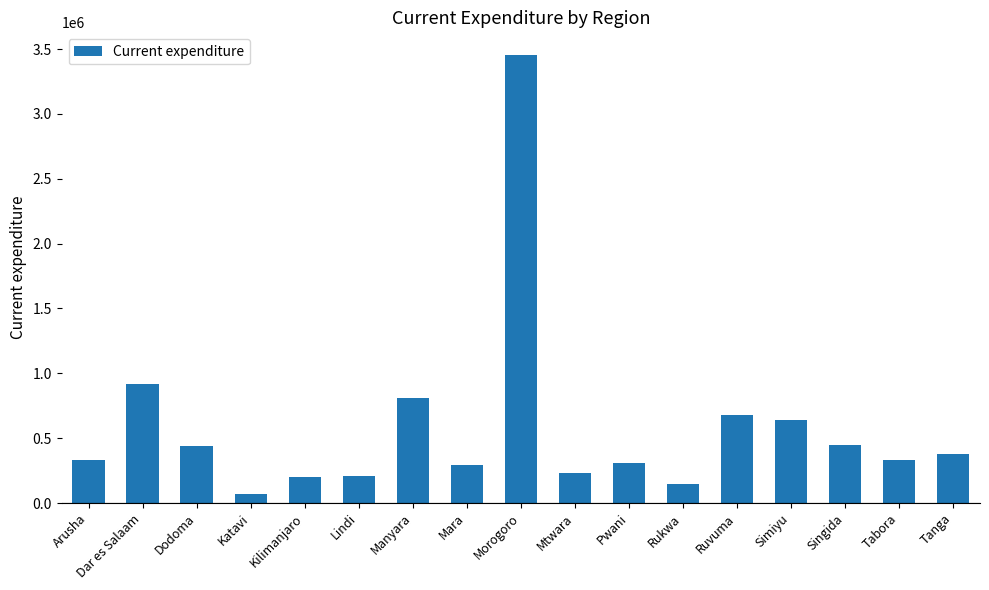

How many bars are there in total?

17